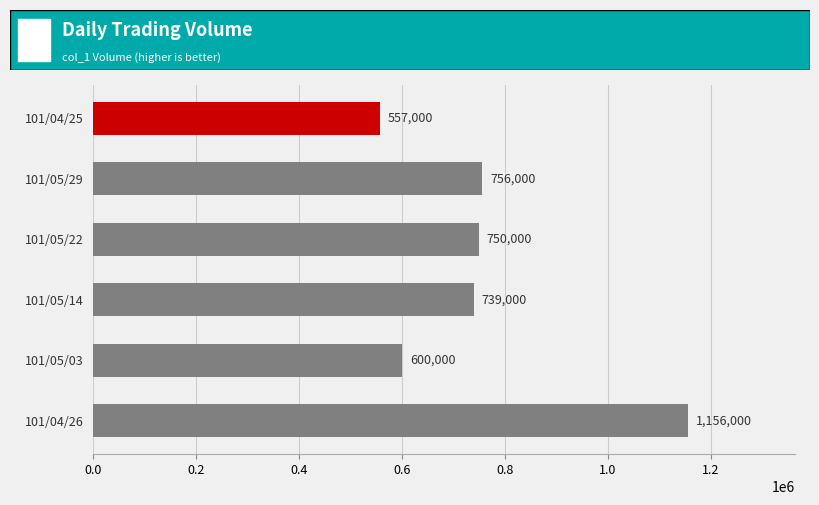

List the labels in order of value, largest first.

101/04/26, 101/05/29, 101/05/22, 101/05/14, 101/05/03, 101/04/25